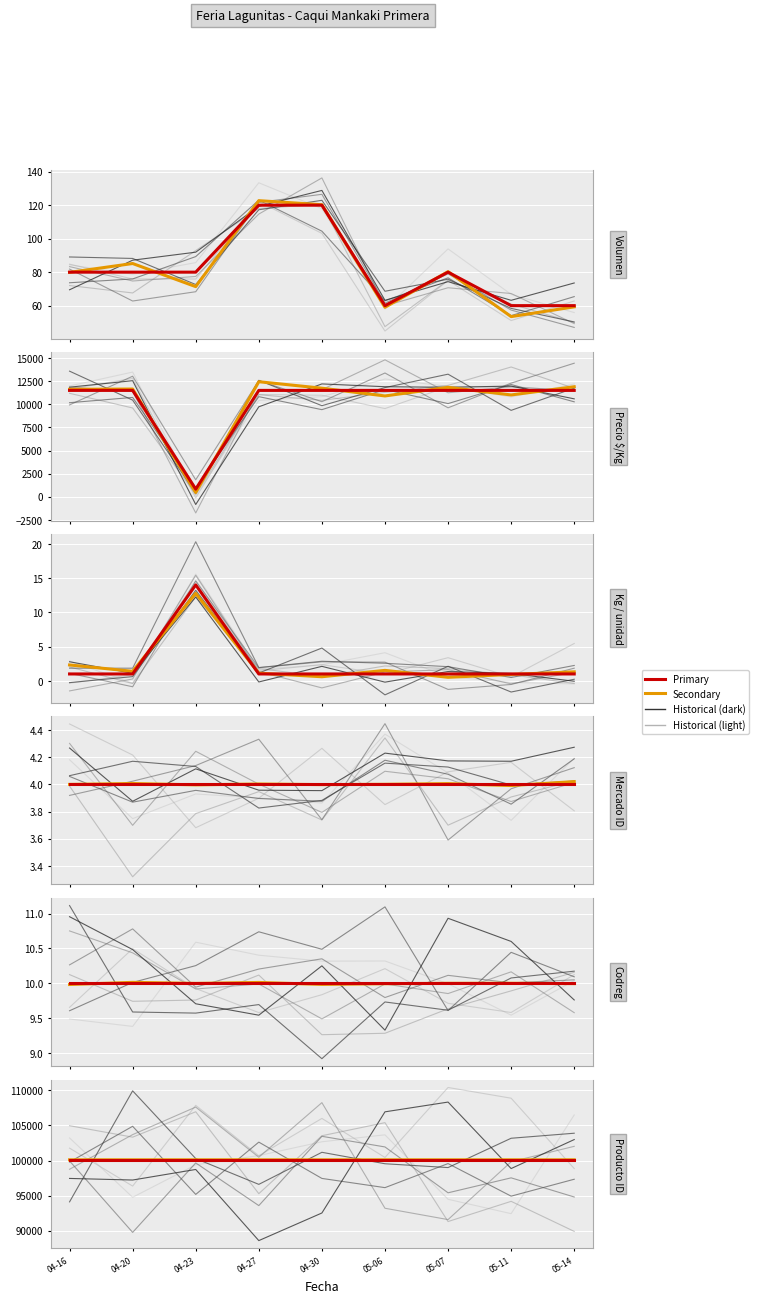

Is the value of Precio $/Kg at 04-30 greater than the value of Kg / unidad at 05-07?

Yes